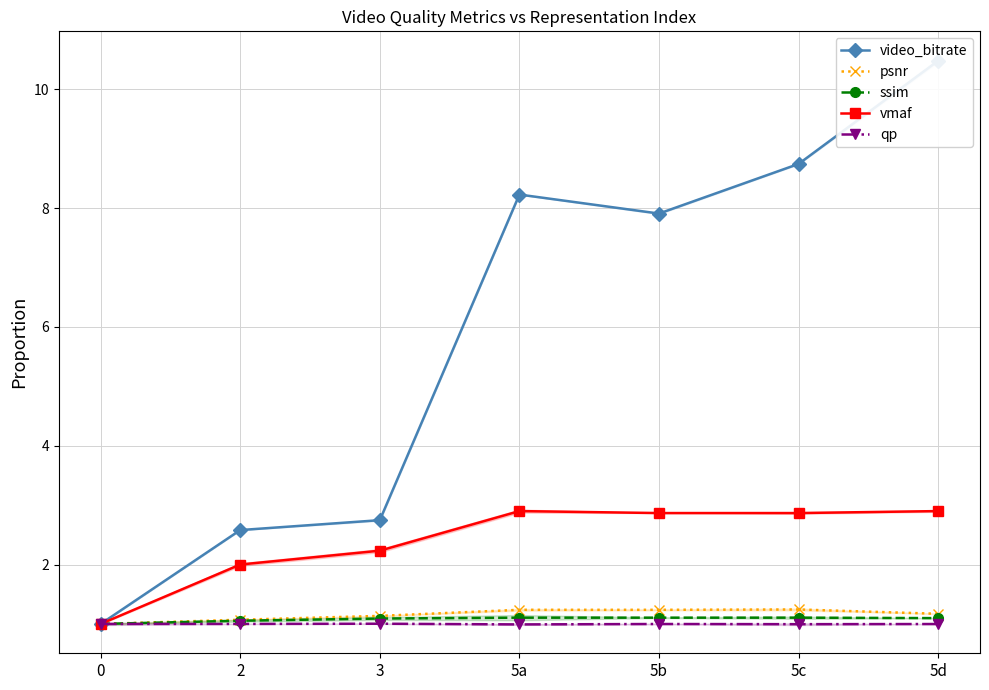

True or false: qp and video_bitrate cross at least once.

False